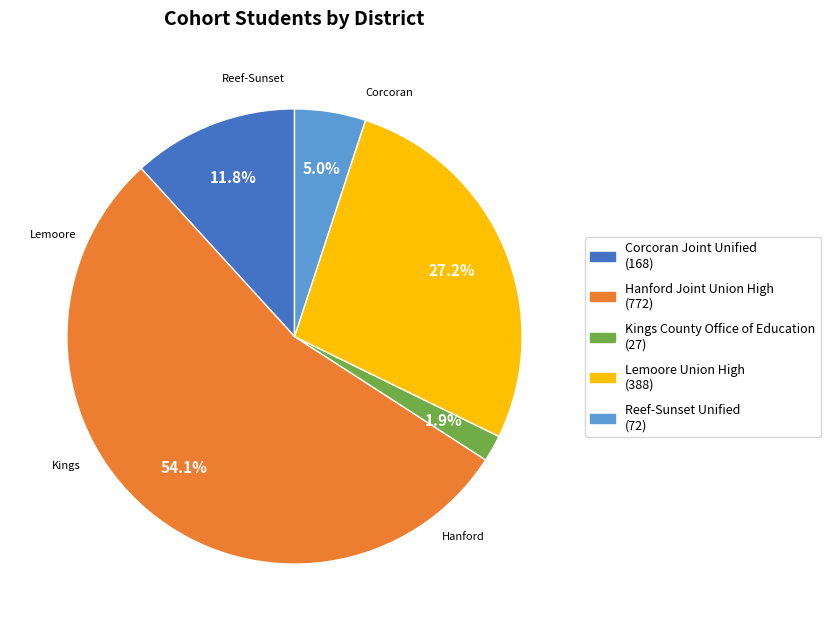

The Hanford Joint Union High slice represents 61% of the pie. True or false?

False